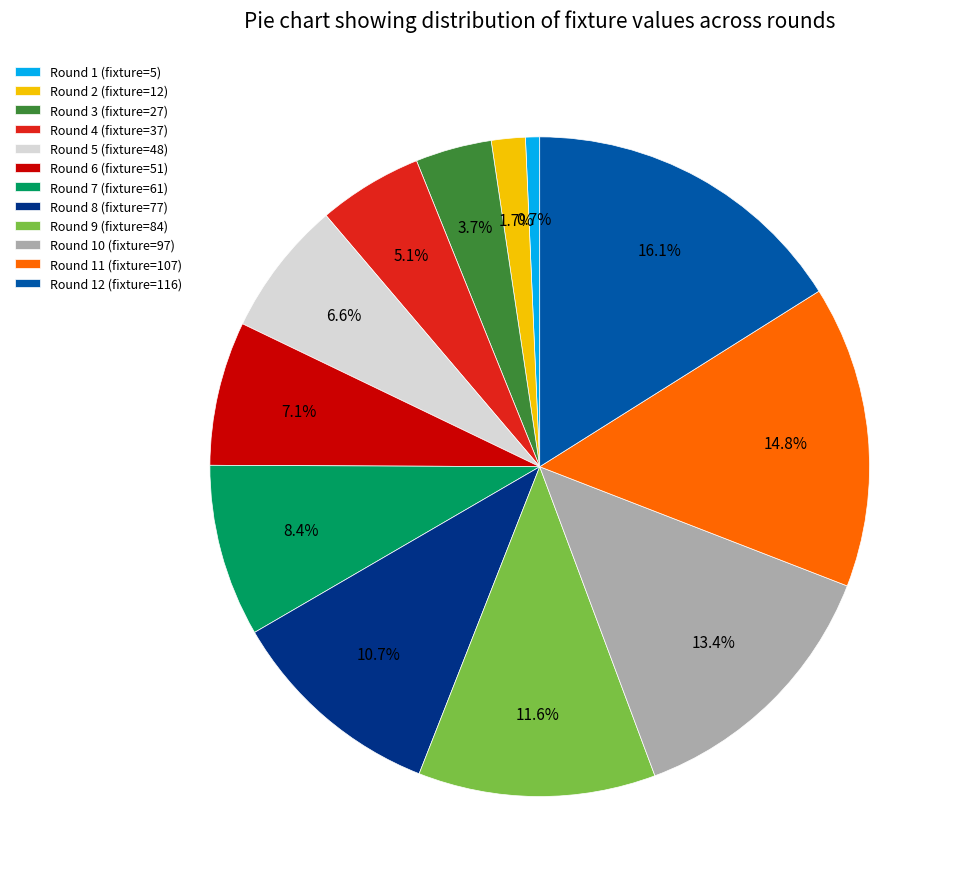

Do Round 6 (fixture=51) and Round 4 (fixture=37) together represent more than half of the pie?

No